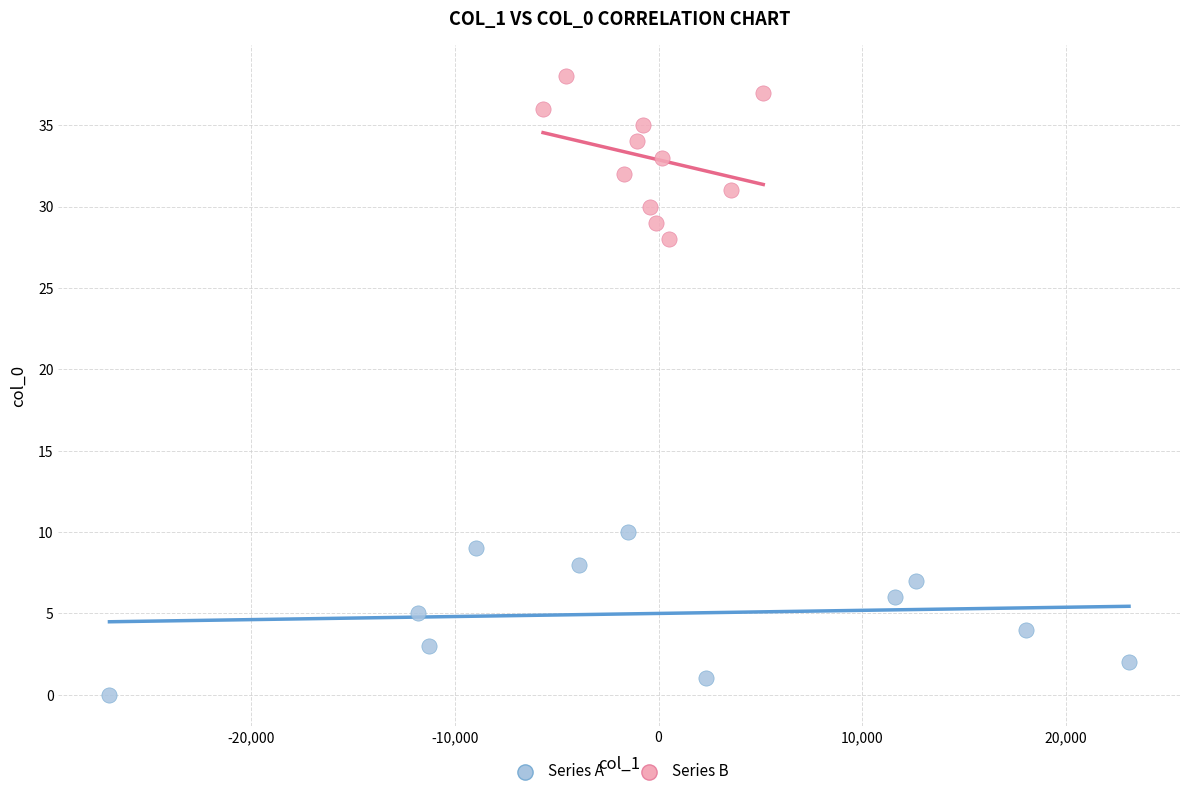

Which series contains the lowest Y value?

Series A